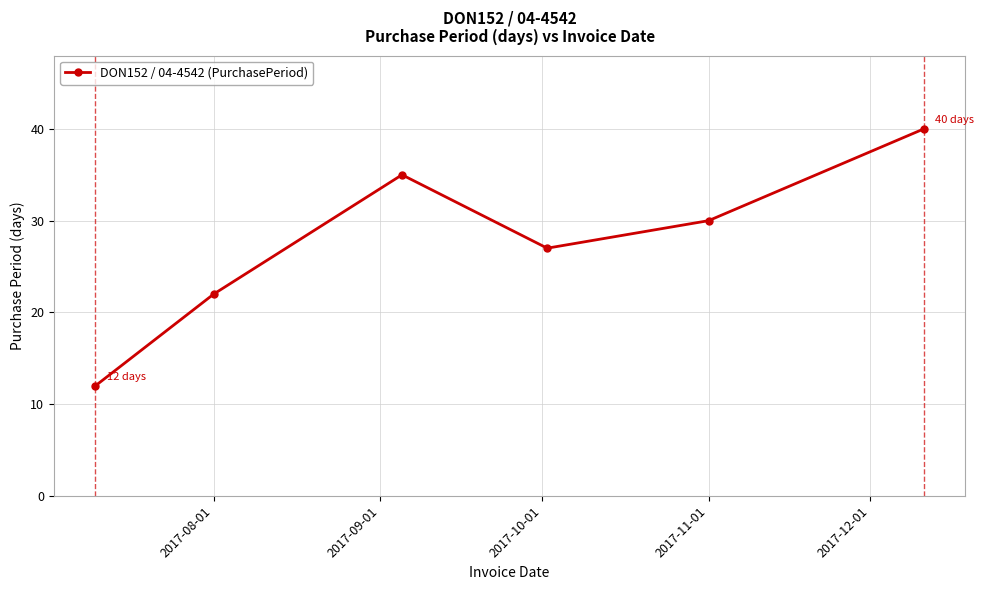

What is the value of the 1st point from the left?

12